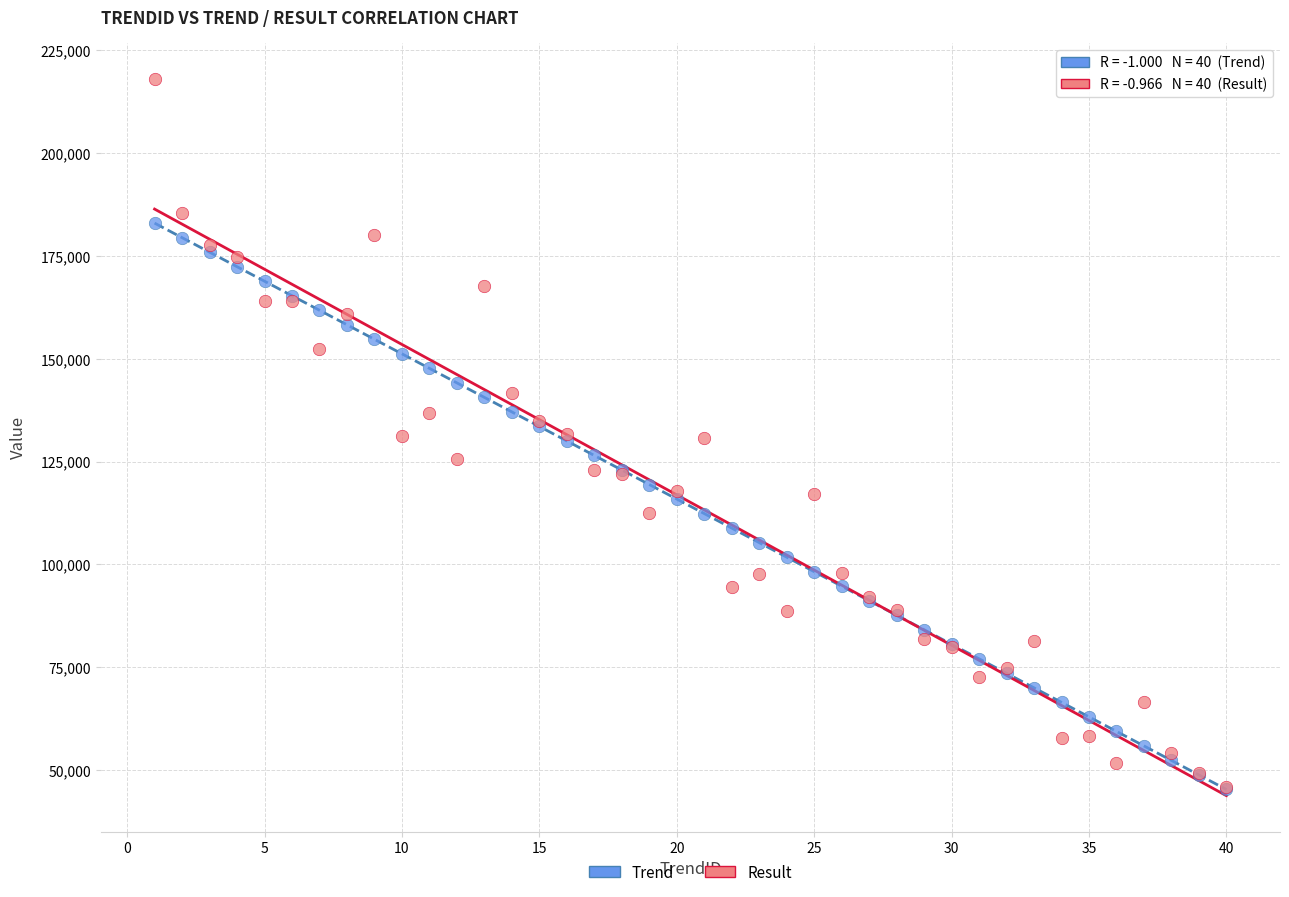

What are all the series names shown in the legend?

Trend, Result